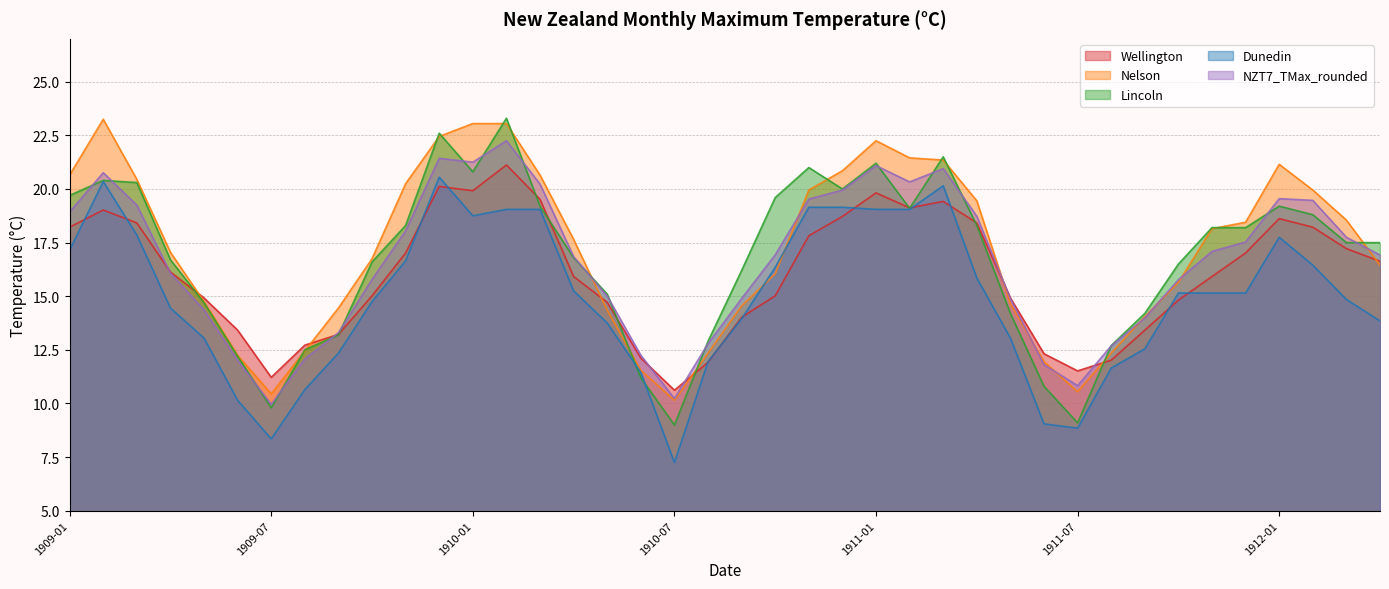

What is the value of the Nelson point at the 8th from the left?

12.4